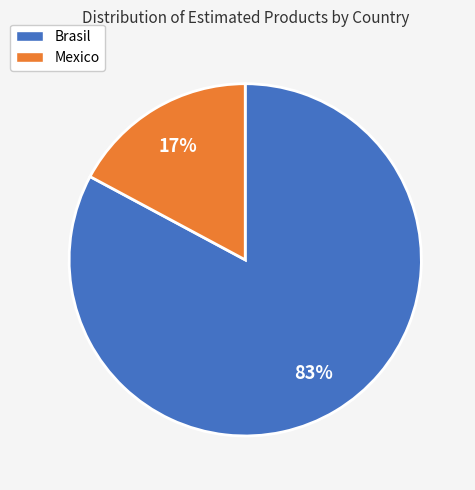

Does any single category account for the majority?

Yes